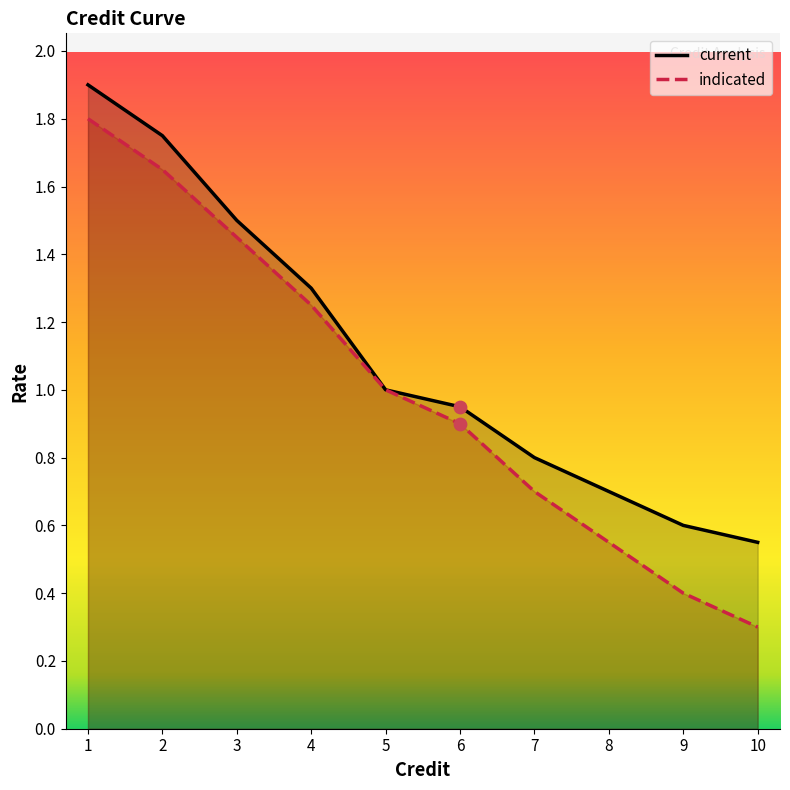

At how many categories does at least one series exceed 0?

10